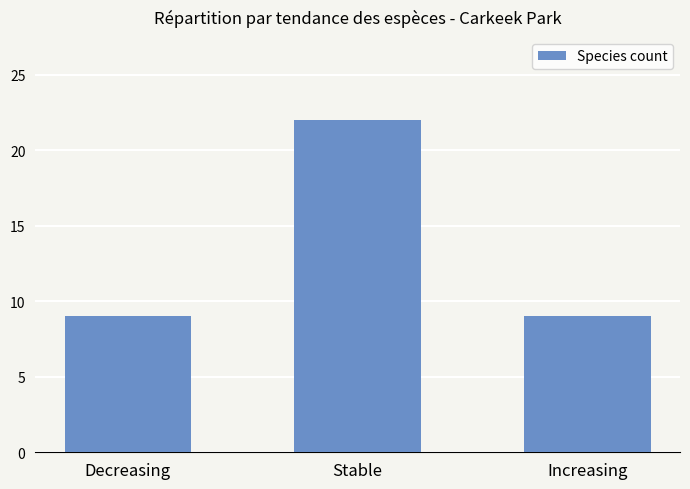

Which has a higher value, Stable or Decreasing?

Stable